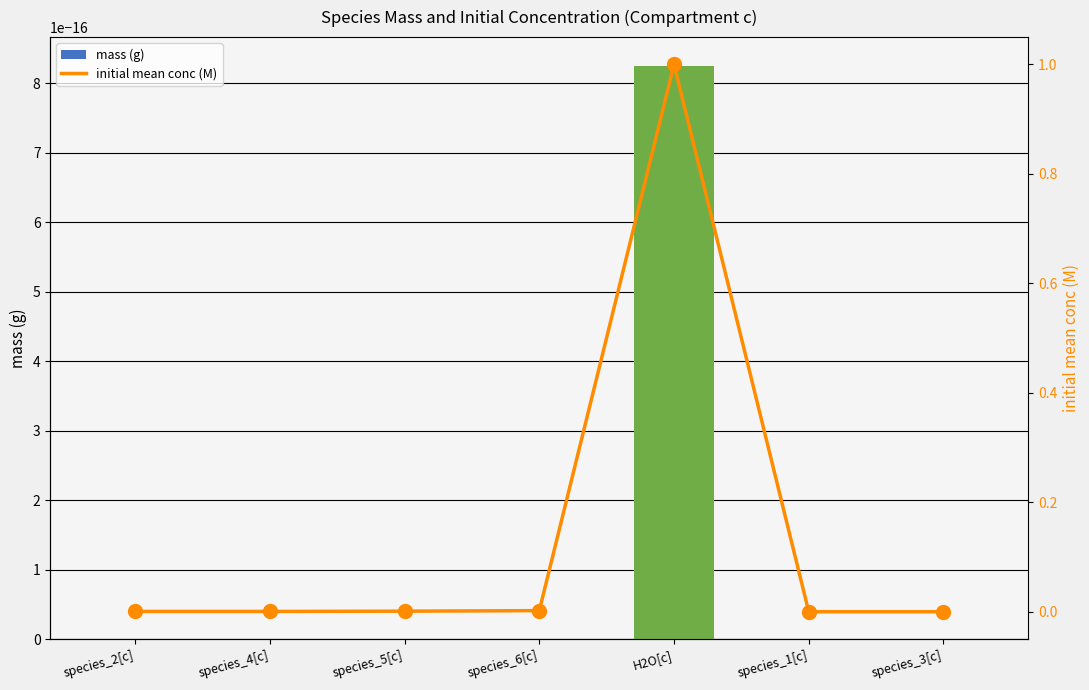

Which series has the widest spread of Y values?

initial mean conc (M)